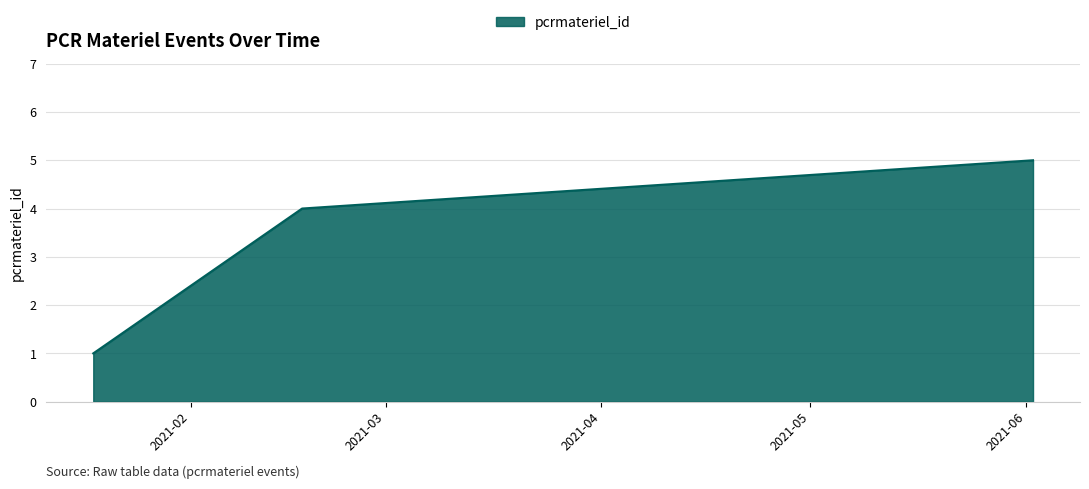

What is the difference between the maximum and minimum values?

4